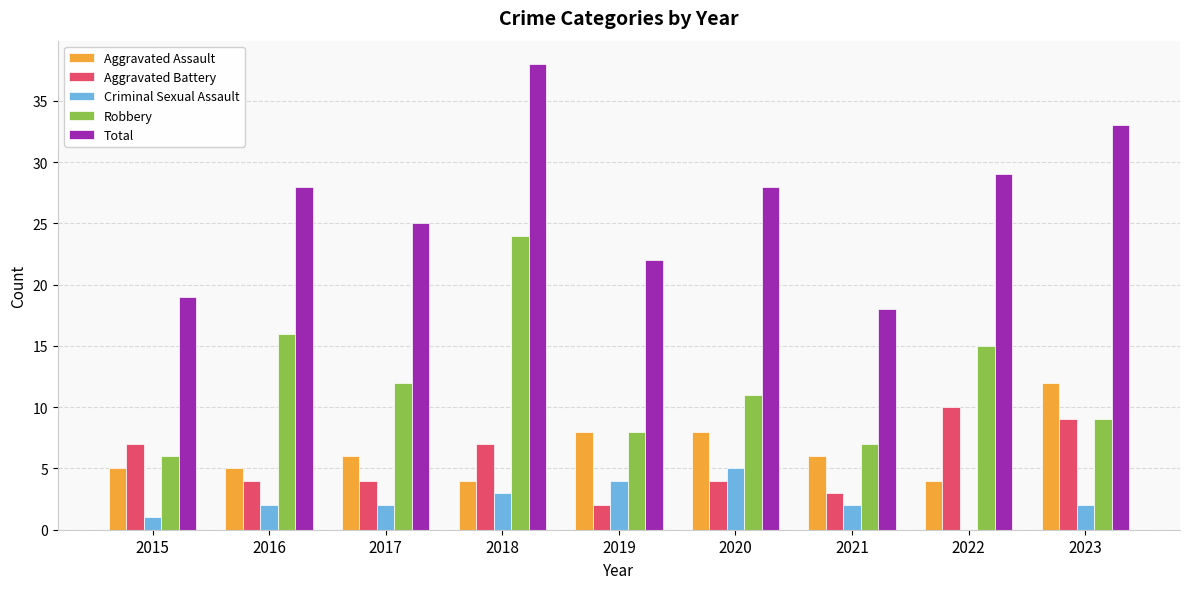

What is the approximate value of Criminal Sexual Assault at 2018?

3